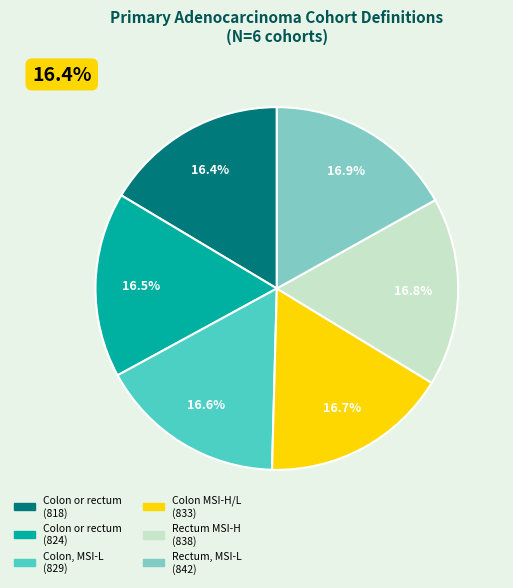

Does Primary adenocarcinoma of rectum, MSI-L account for over 50% of the chart?

No